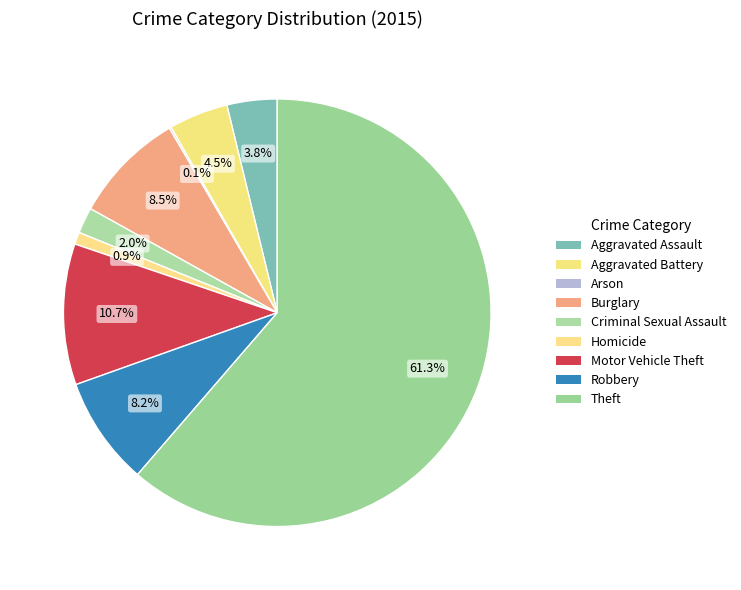

How many segments does this pie chart have?

9